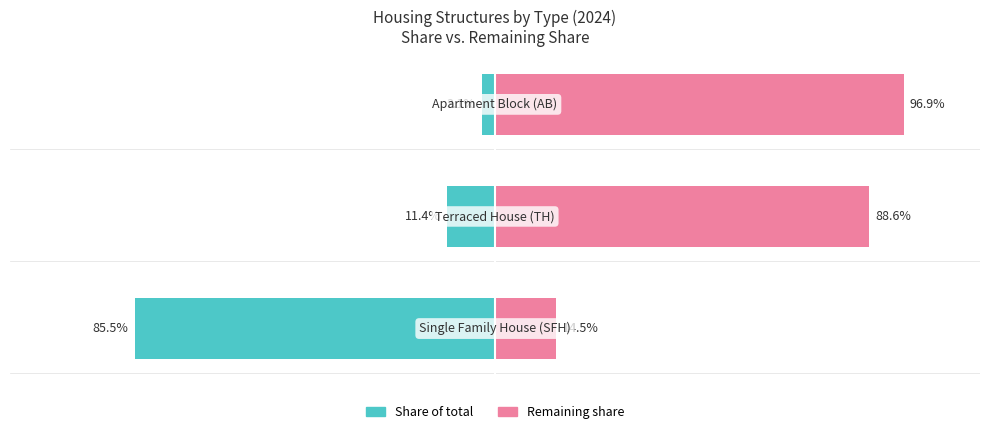

Between 1 and 2, which series saw the biggest shift?

Share of total (%)